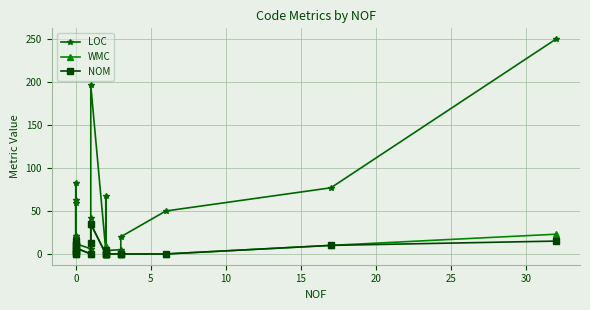

Which series has the largest total across all categories?

LOC